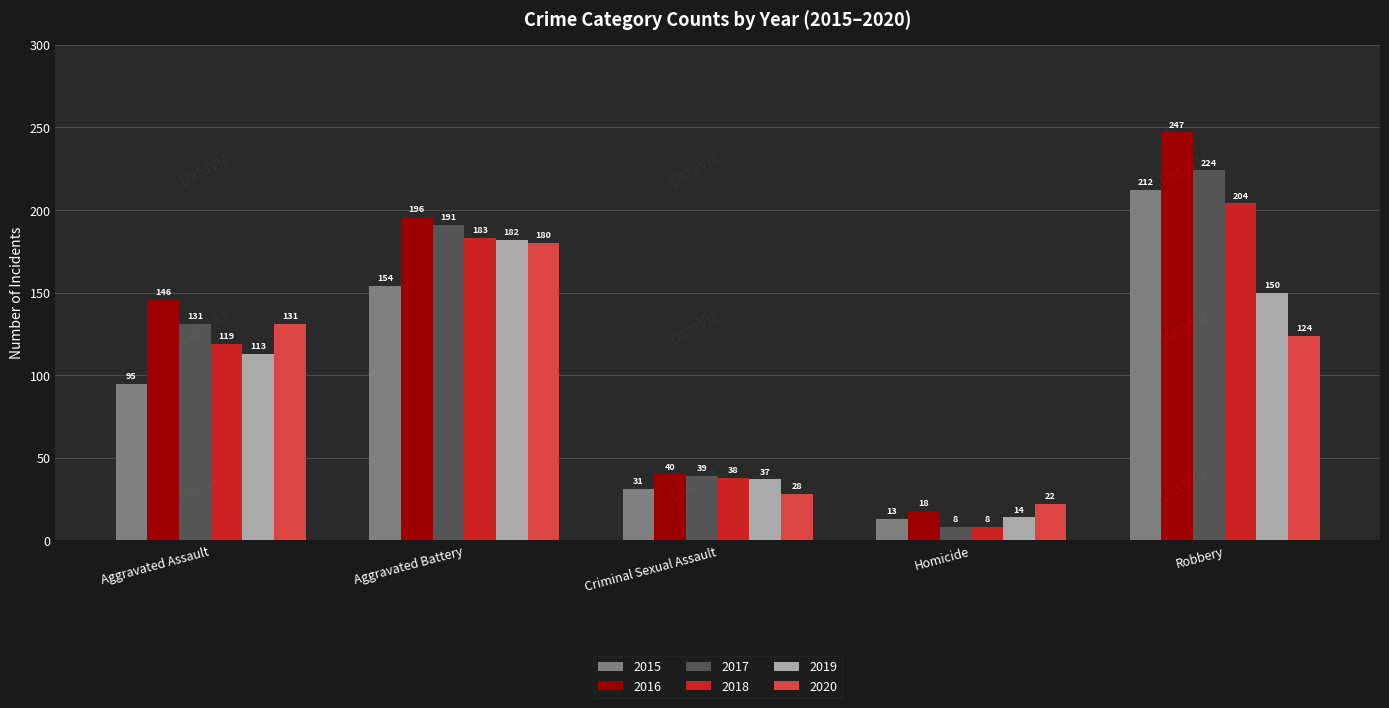

True or false: 2015 has a value of 270 at Aggravated Battery.

False